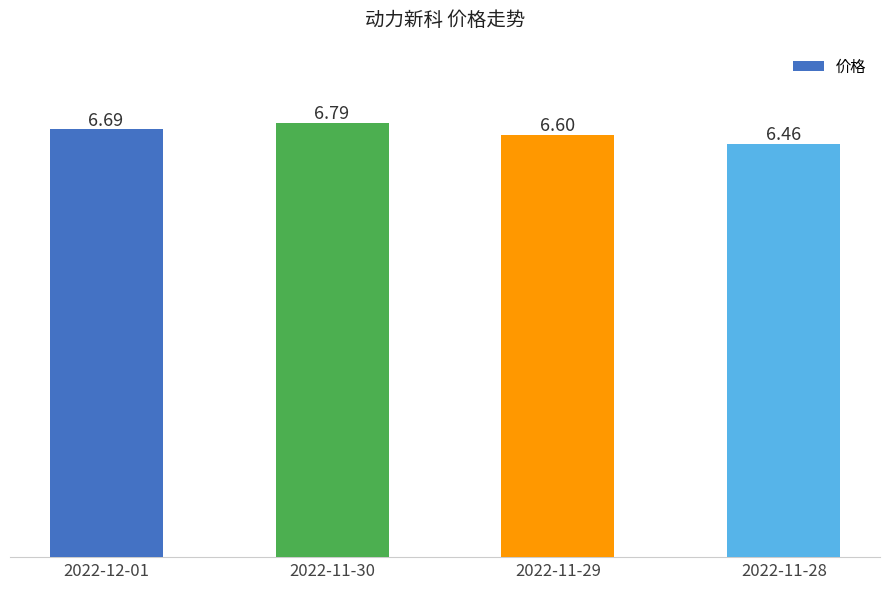

List the labels in order of value, smallest first.

2022-11-28, 2022-11-29, 2022-12-01, 2022-11-30